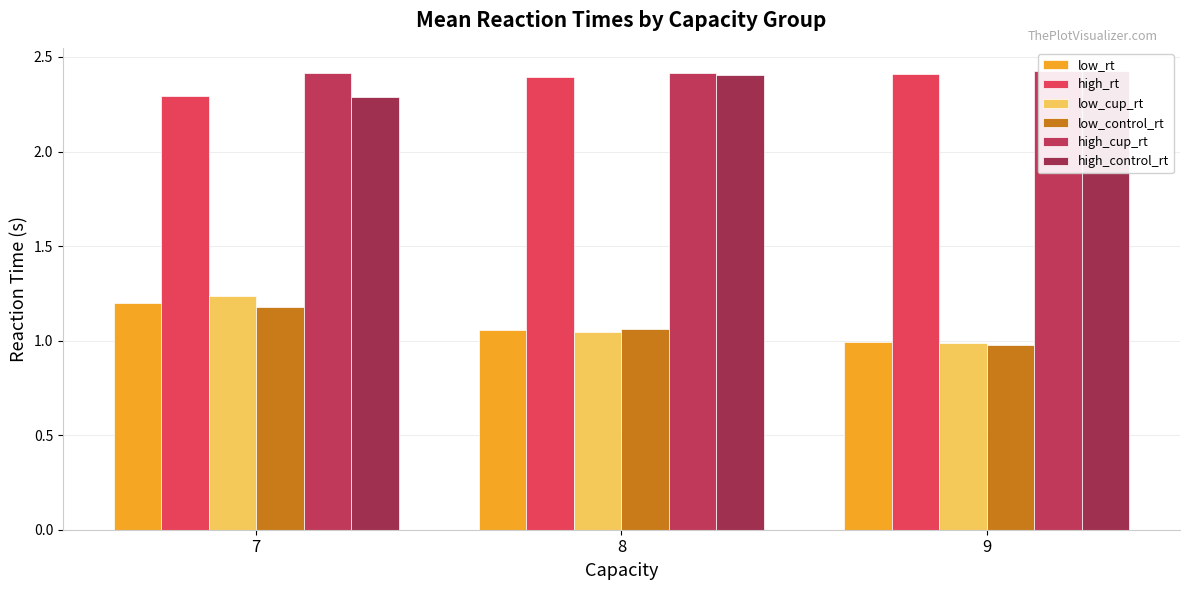

How many bars are there in each group?

6